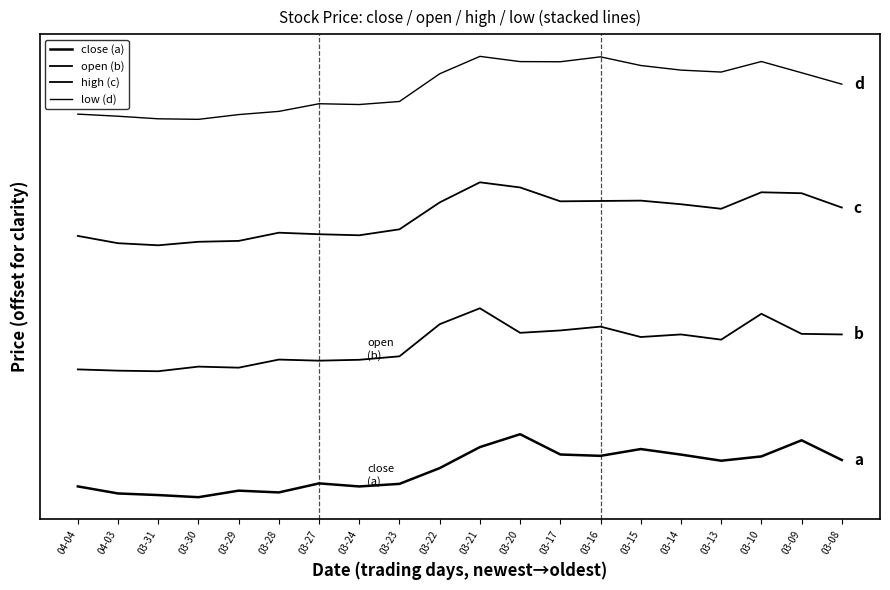

Reading left to right, list all the values displayed in this chart.

close (a): 04-04=0.2	04-03=0.1	03-31=0.0	03-30=0.0	03-29=0.1	03-28=0.1	03-27=0.2	03-24=0.2	03-23=0.2	03-22=0.5	03-21=0.8	03-20=1.0	03-17=0.7	03-16=0.7	03-15=0.8	03-14=0.7	03-13=0.6	03-10=0.6	03-09=0.9	03-08=0.6
open (b): 04-04=2.0	04-03=2.0	03-31=2.0	03-30=2.1	03-29=2.1	03-28=2.2	03-27=2.2	03-24=2.2	03-23=2.2	03-22=2.7	03-21=3.0	03-20=2.6	03-17=2.6	03-16=2.7	03-15=2.5	03-14=2.6	03-13=2.5	03-10=2.9	03-09=2.6	03-08=2.6
high (c): 04-04=4.1	04-03=4.0	03-31=4.0	03-30=4.1	03-29=4.1	03-28=4.2	03-27=4.2	03-24=4.2	03-23=4.3	03-22=4.7	03-21=5.0	03-20=4.9	03-17=4.7	03-16=4.7	03-15=4.7	03-14=4.7	03-13=4.6	03-10=4.8	03-09=4.8	03-08=4.6
low (d): 04-04=6.1	04-03=6.0	03-31=6.0	03-30=6.0	03-29=6.1	03-28=6.1	03-27=6.2	03-24=6.2	03-23=6.3	03-22=6.7	03-21=7.0	03-20=6.9	03-17=6.9	03-16=7.0	03-15=6.9	03-14=6.8	03-13=6.8	03-10=6.9	03-09=6.7	03-08=6.6